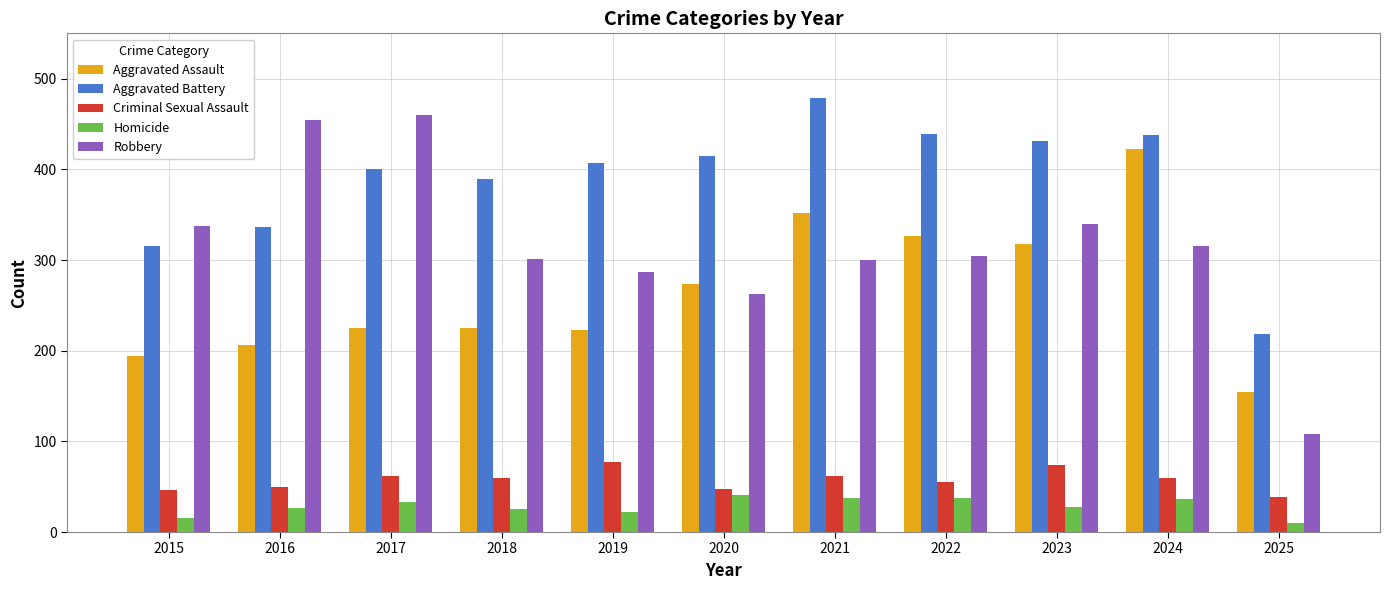

What is the sum of the Homicide values at 2025 and 2024?

46